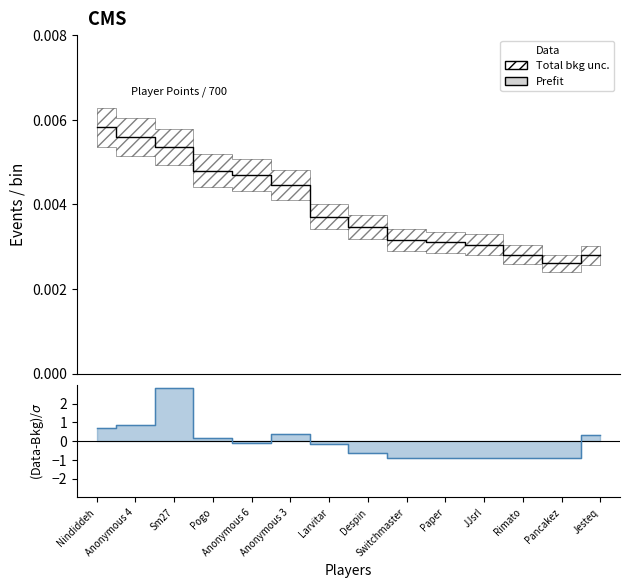

Rank the categories by value from highest to lowest.

Nindiddeh, Anonymous 4, Sm27, Pogo, Anonymous 6, Anonymous 3, Larvitar, Despin, Switchmaster, Paper, JJsrl, Rimato, Jesteq, Pancakez